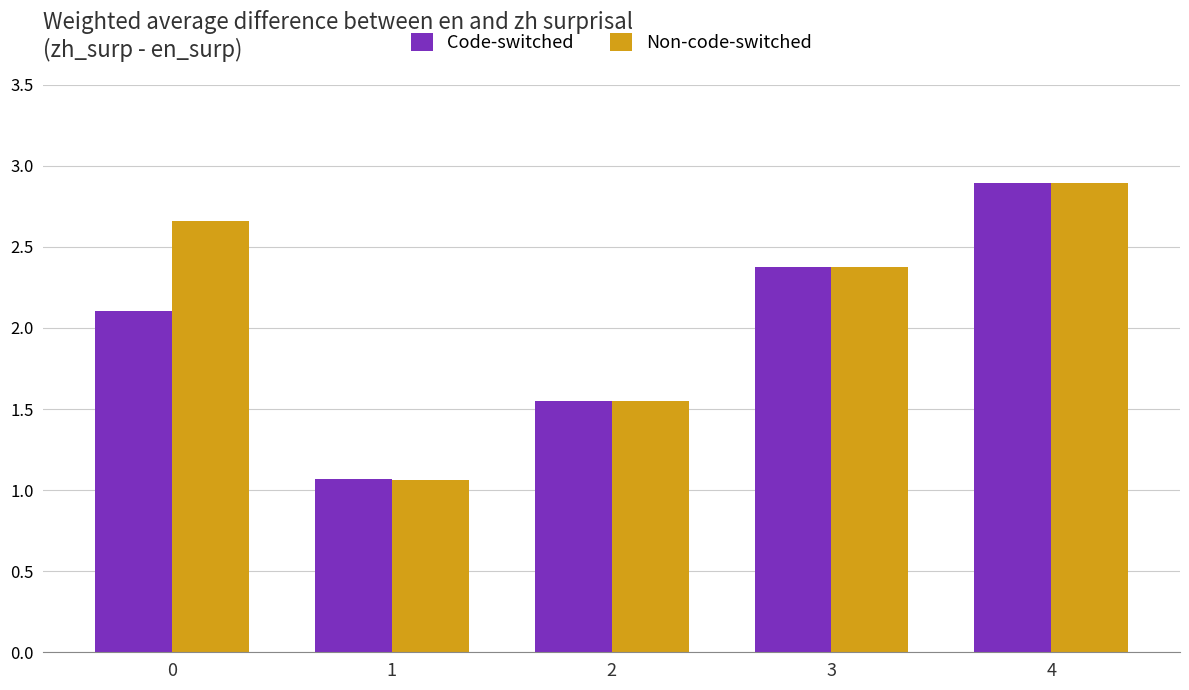

The value of Non-code-switched at 3 is 4.1. True or false?

False